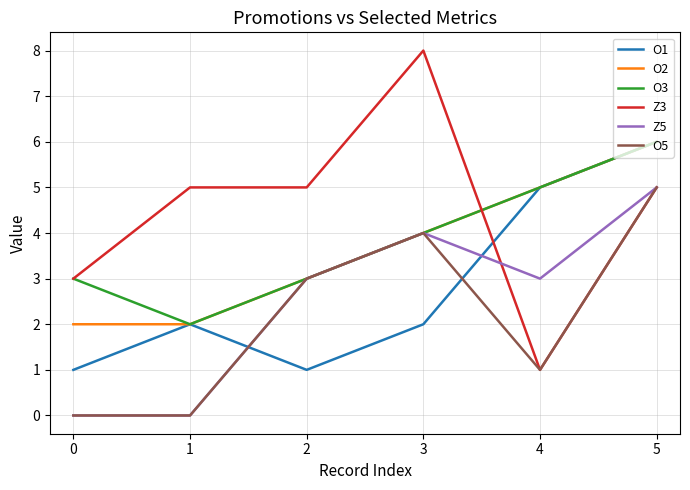

What is the approximate value of O1 at 1?

2